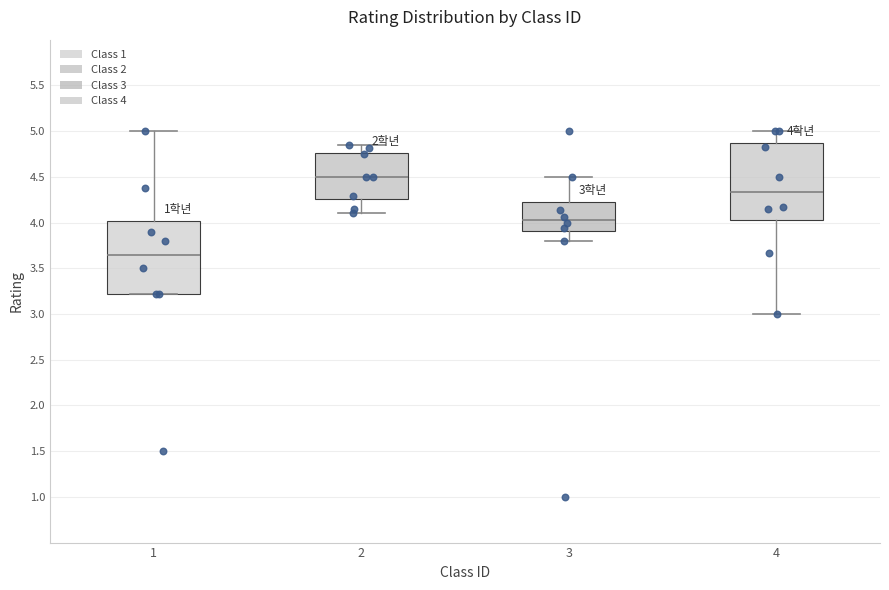

Which box's median line is the lowest?

1